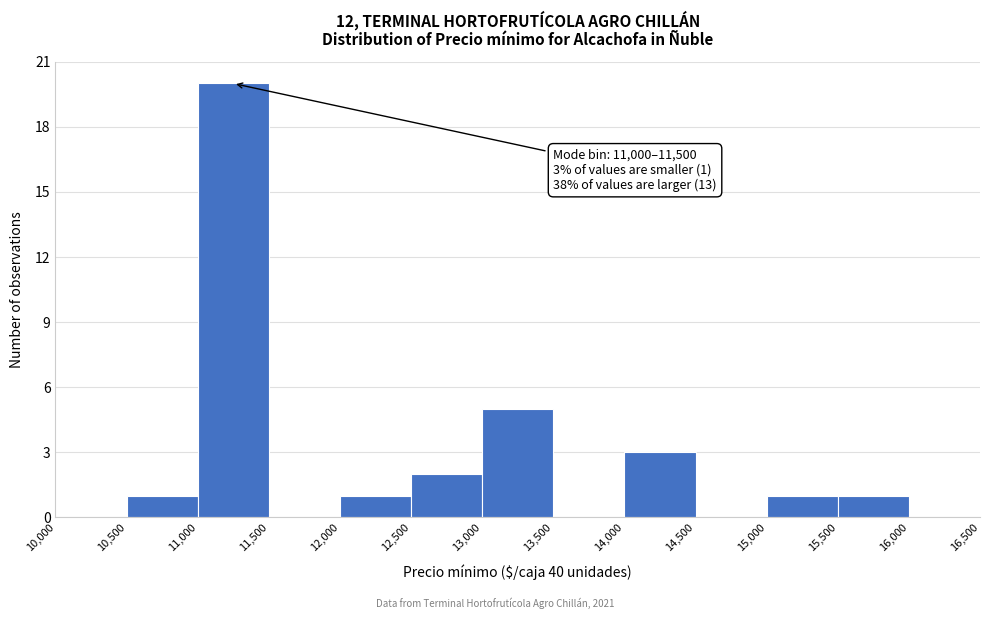

Over which range of the x-axis is the bar tallest?

11,000 to 11,500